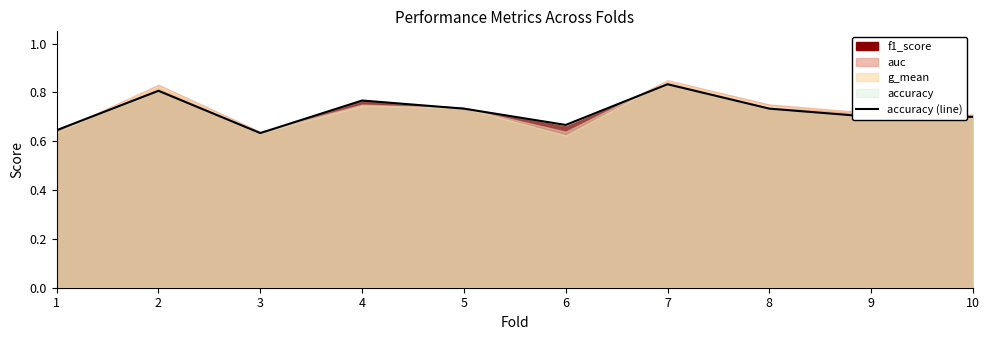

Rank the categories by value from lowest to highest.

3, 1, 6, 9, 10, 5, 8, 4, 2, 7